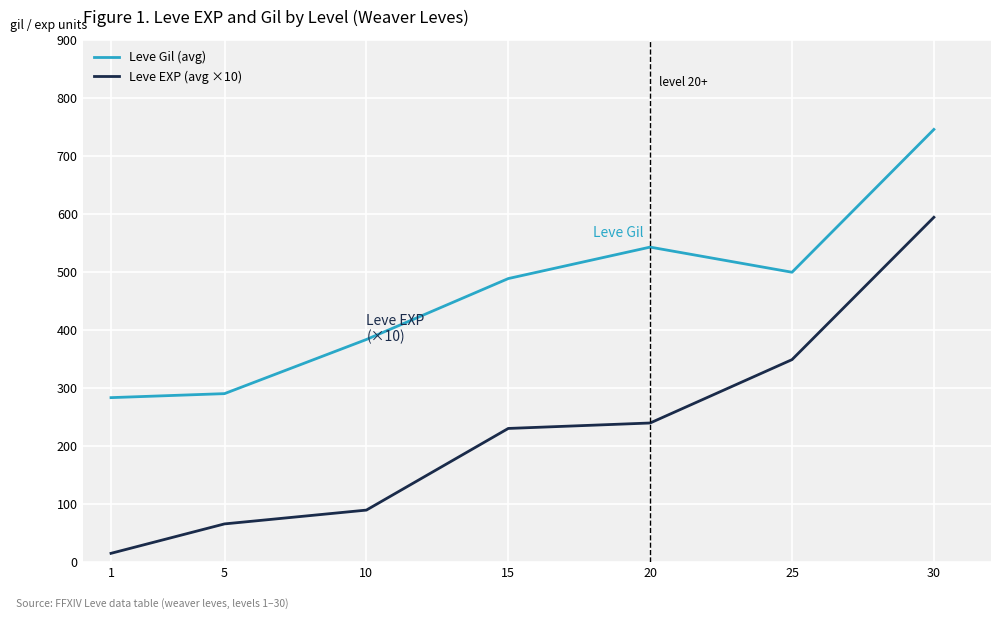

True or false: Leve EXP (avg ×10) and Leve Gil (avg) intersect in this chart.

False